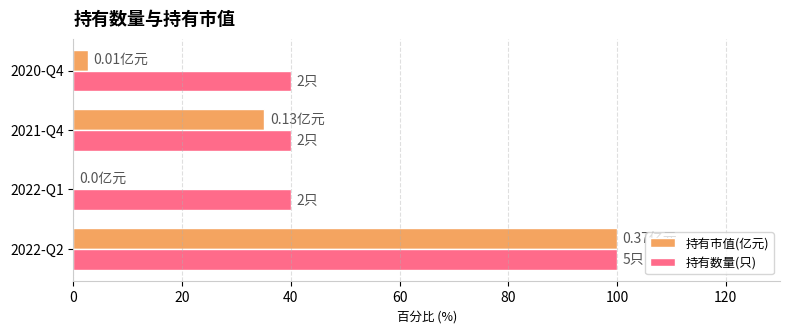

Between 2022-Q2 and 2020-Q4, which series saw the biggest shift?

持有市值(亿元)